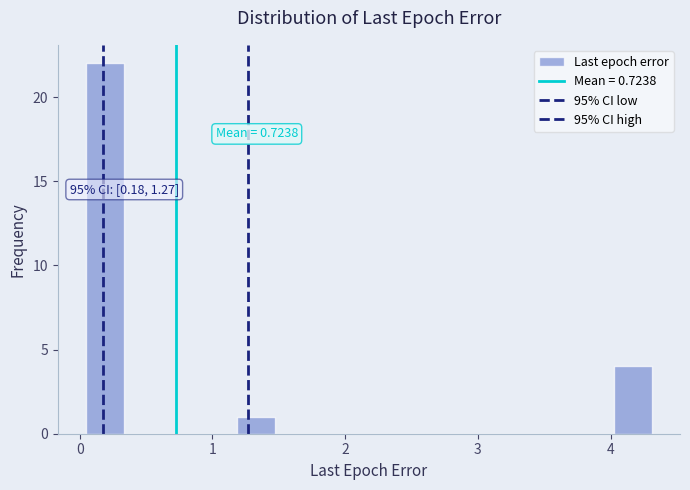

Read against the x-axis, roughly where is the centre of the tallest bar?

0.2